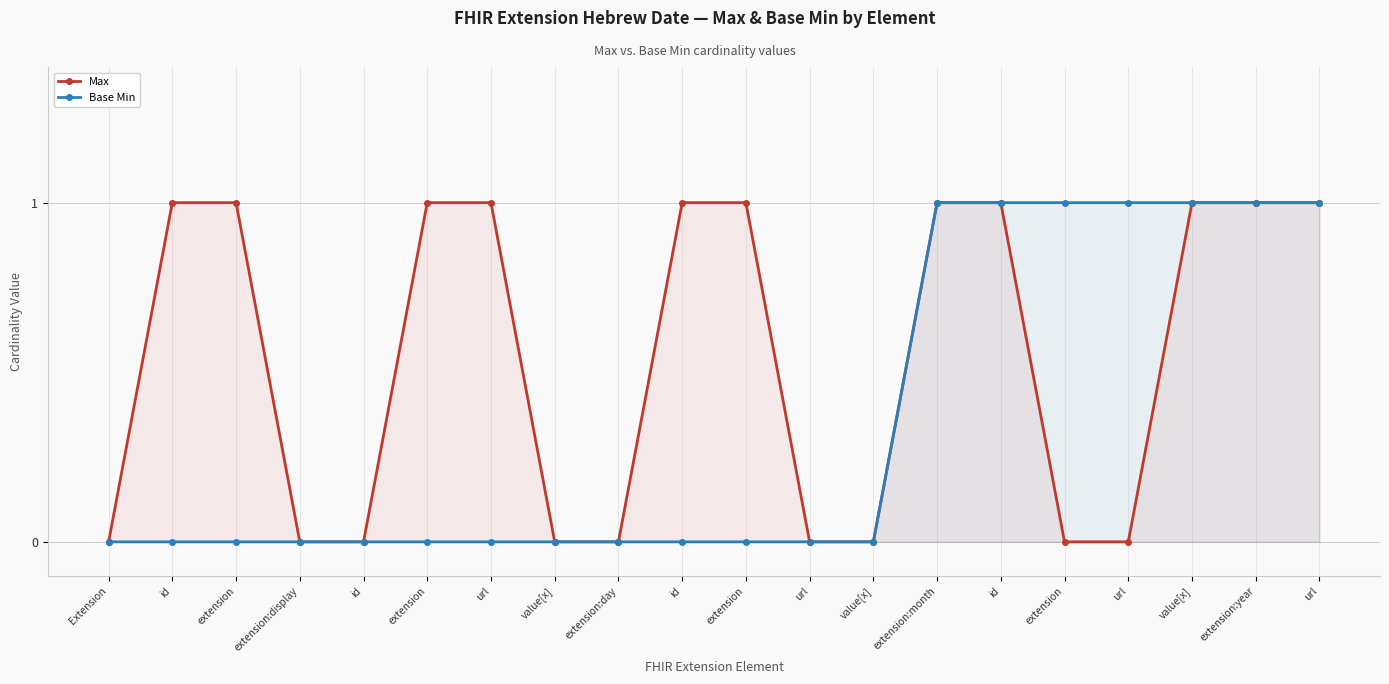

At how many categories does at least one series exceed 0?

13